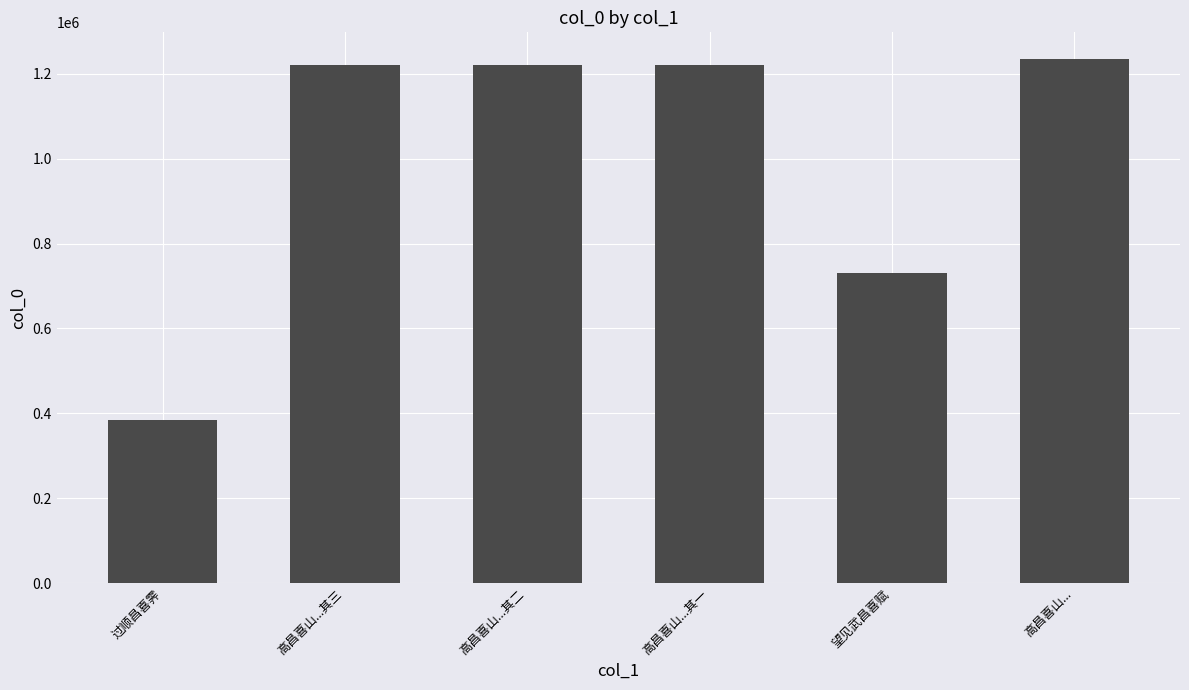

What is the label of the 2nd bar from the left?

高昌喜山...其三